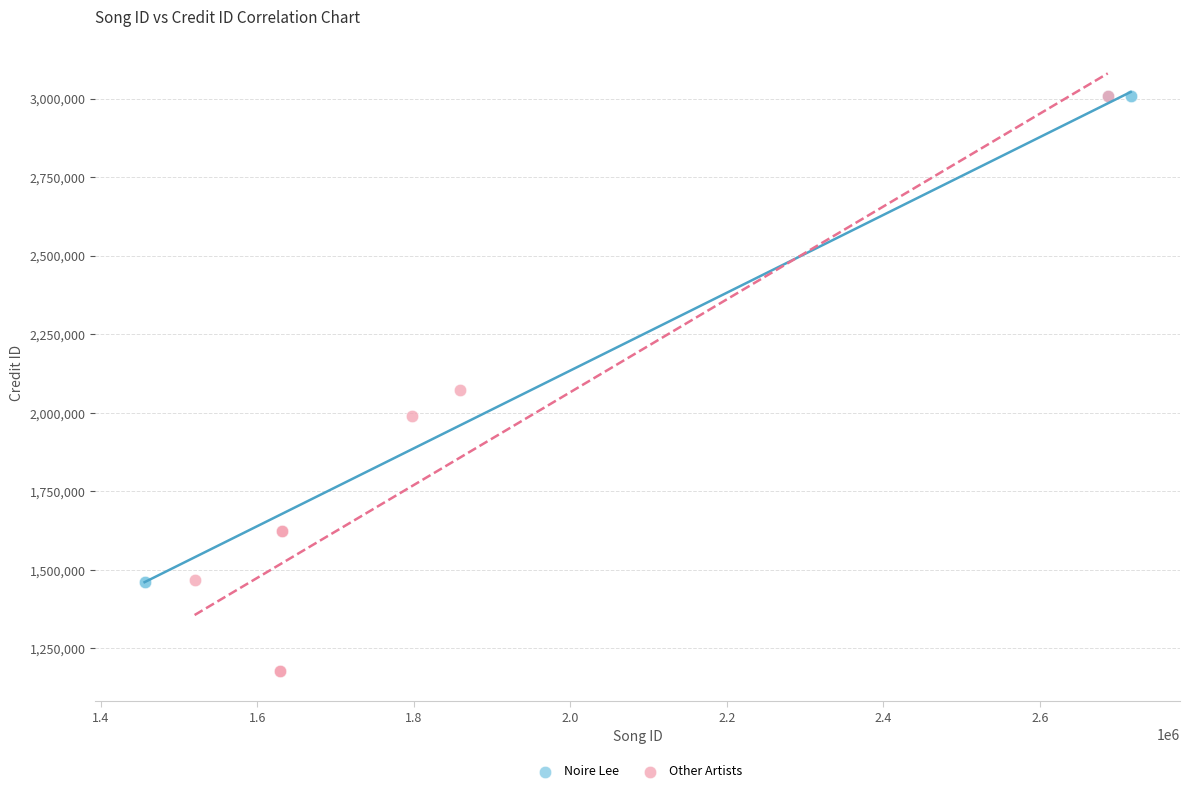

Which series has the widest spread of Y values?

Other Artists